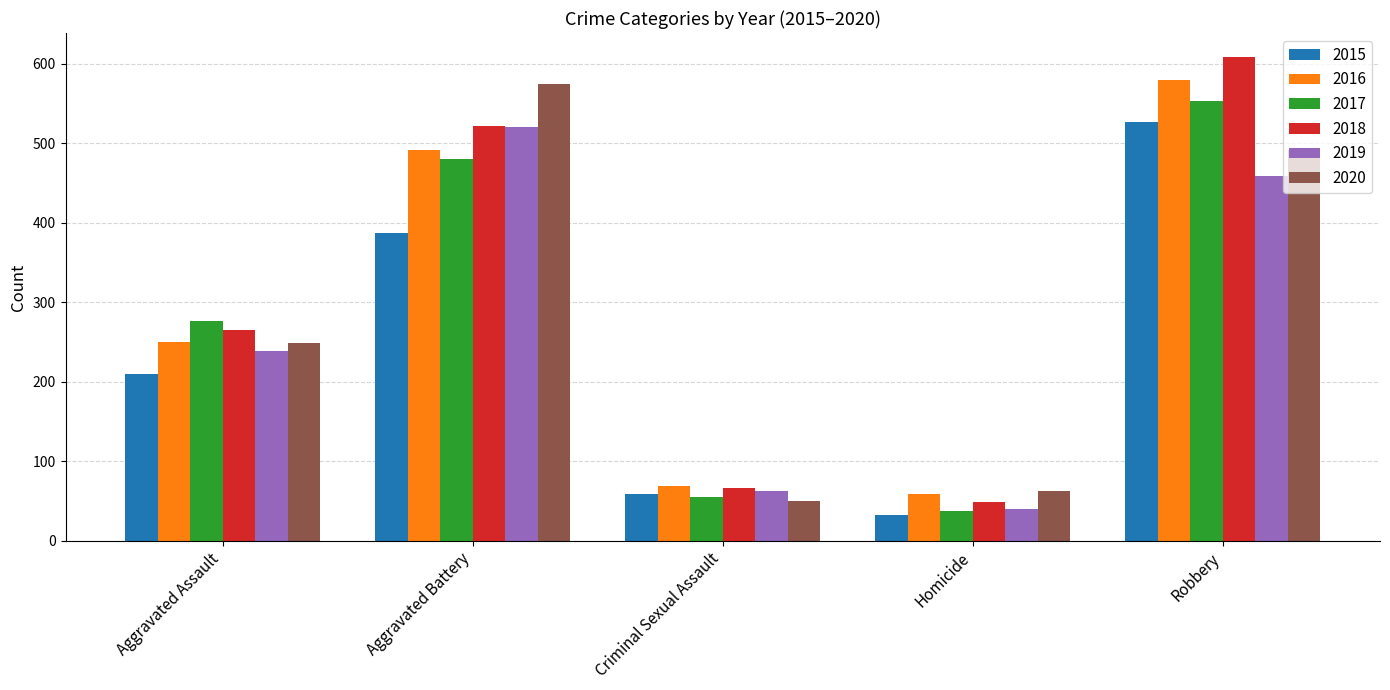

Reading left to right, what are all the values shown in this chart?

2015: 210	387	58	32	527
2016: 250	491	69	59	579
2017: 276	480	55	37	553
2018: 265	522	66	49	608
2019: 238	520	62	40	458
2020: 249	574	50	63	491